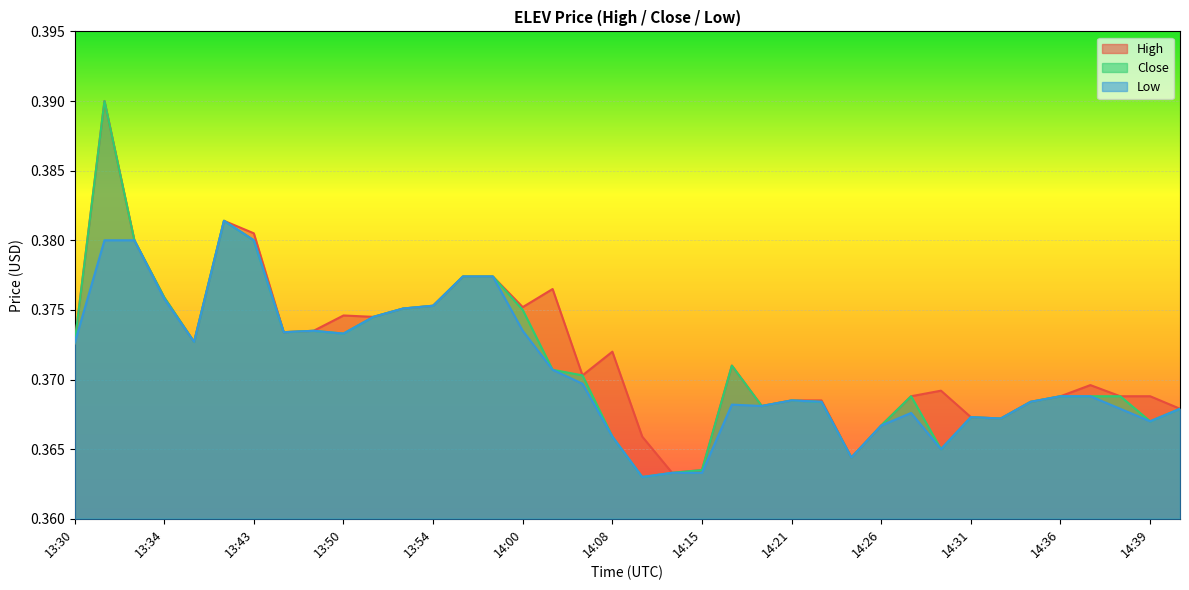

At which category does High reach its first local peak?

13:31